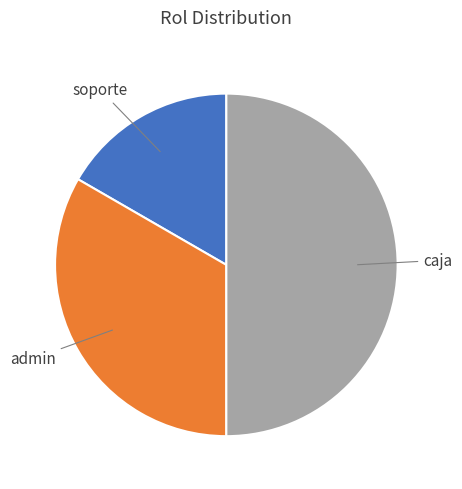

Which category has the biggest portion of the pie?

caja